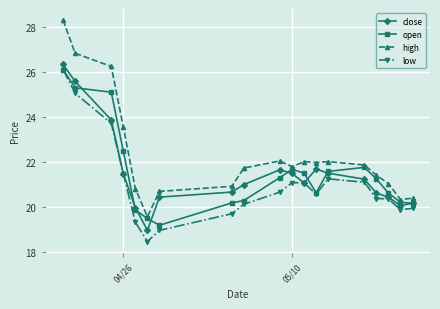

What is the value of the high point at the 14th from the left?

22.0